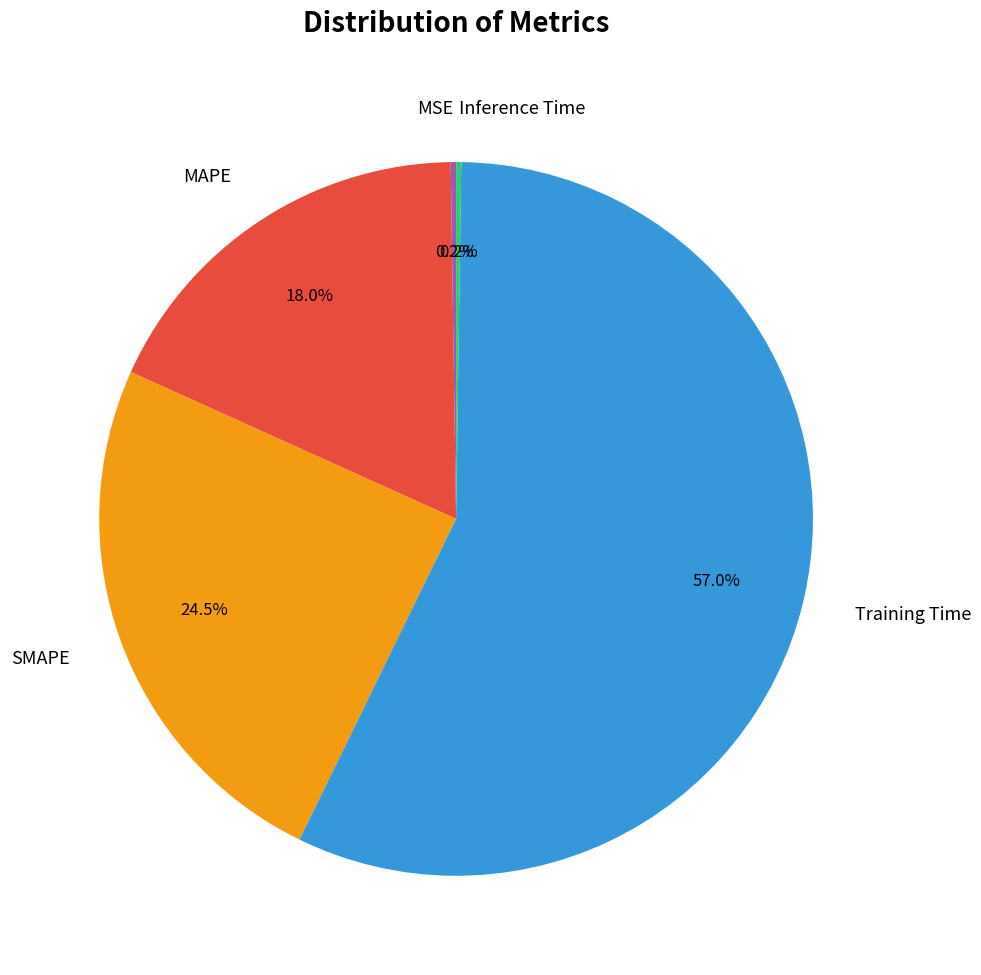

What portion of the pie excludes SMAPE?

75.5%